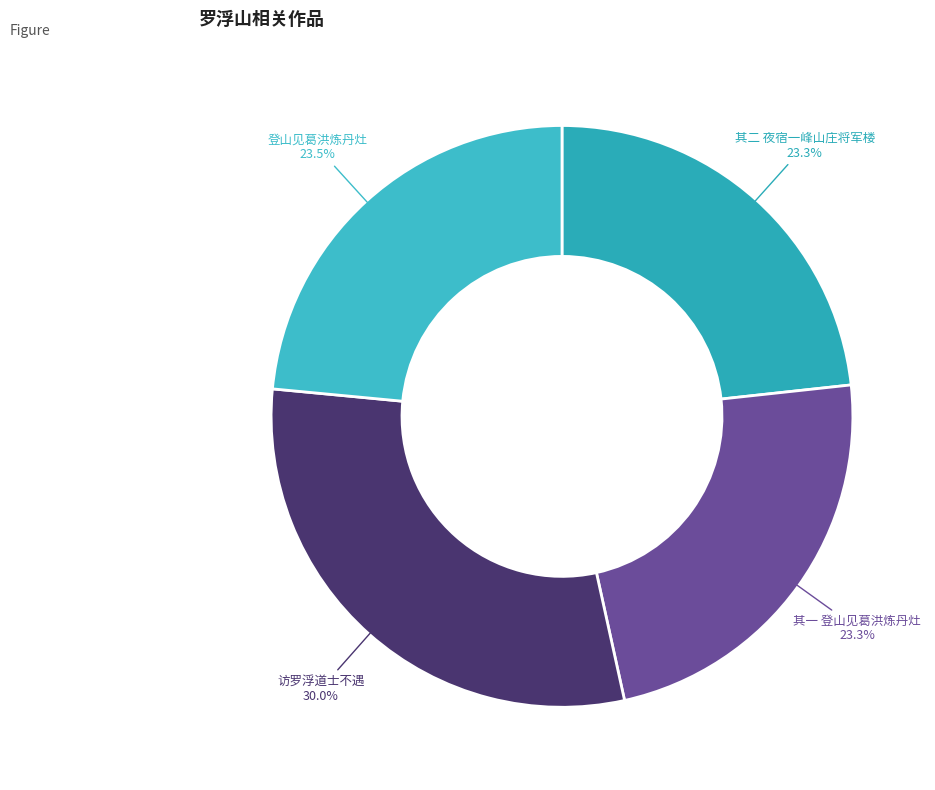

Rank the categories by value from lowest to highest.

庚寅三月既望访罗浮山二首 其一 登山见葛洪炼丹灶, 庚寅三月既望访罗浮山二首 其二 夜宿一峰山庄将军楼, 庚寅三月既望访罗浮山二首 登山见葛洪炼丹灶, 访罗浮道士不遇